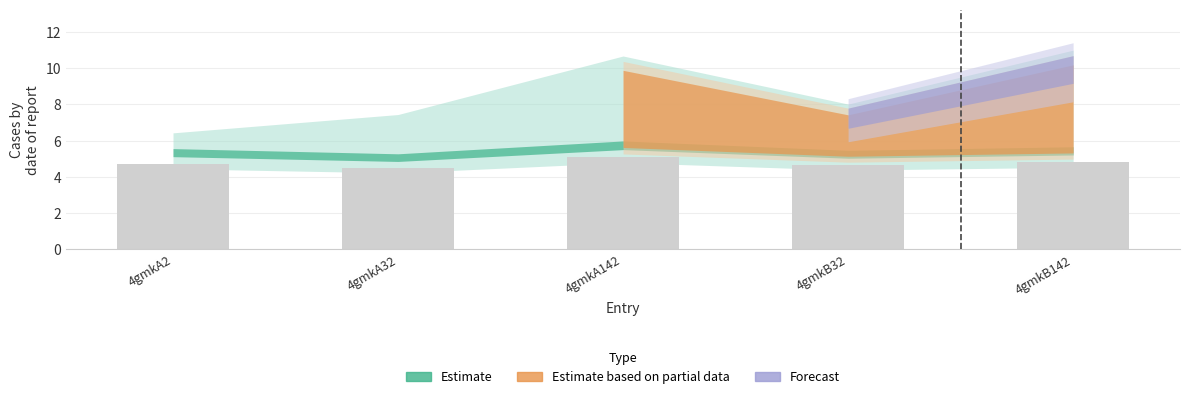

Is it true that the value at 4gmkA32 is 4.5?

True